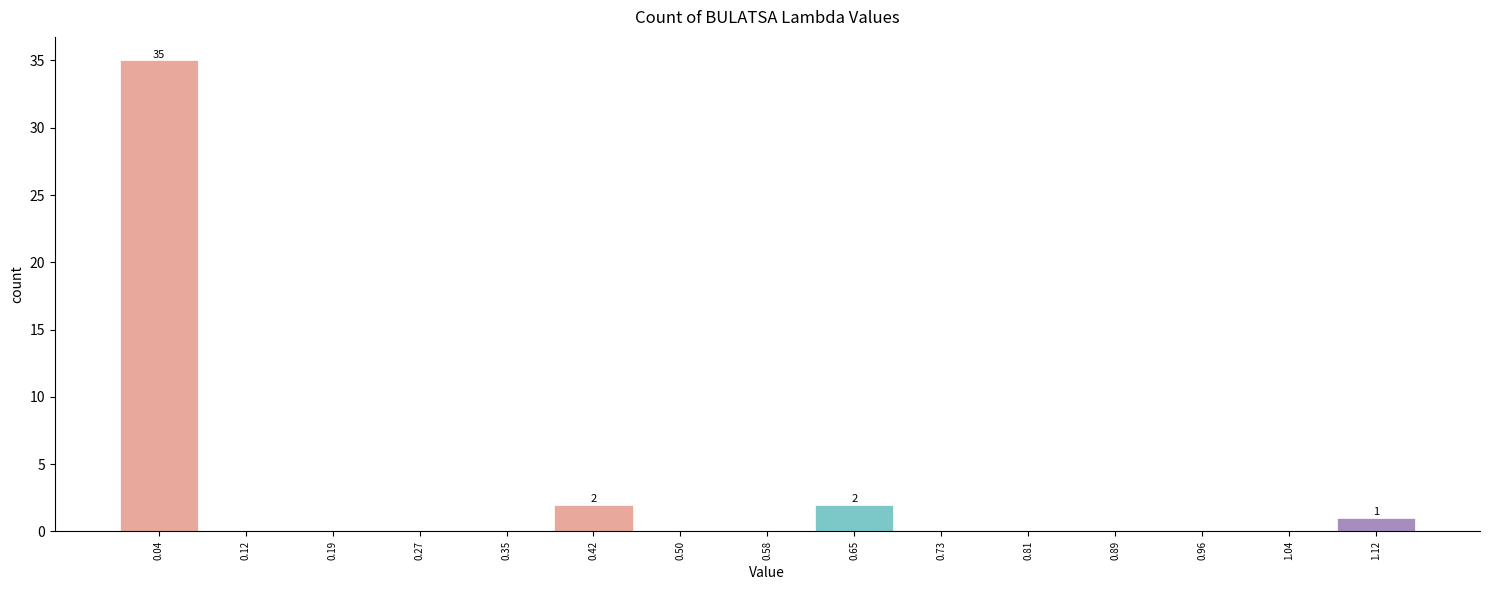

Over which range of the x-axis is the bar tallest?

0.00 to 0.08